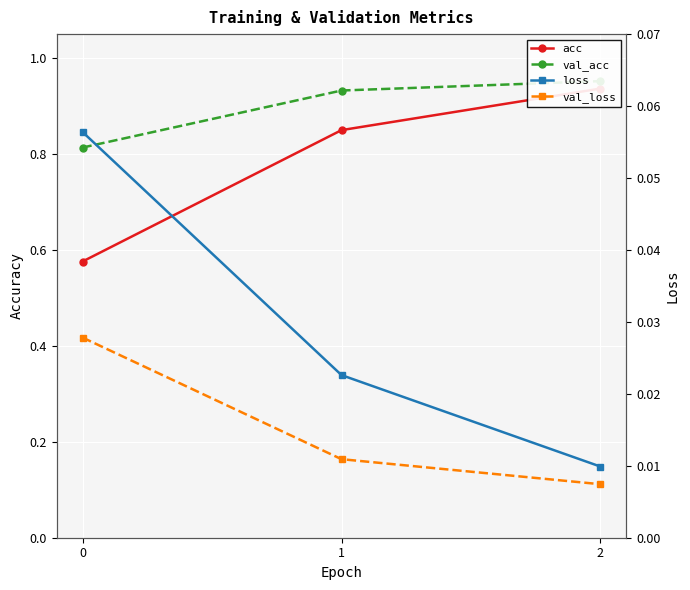

Reading right to left, transcribe all the data shown in this chart.

acc: 2=0.9	1=0.8	0=0.6
val_acc: 2=1.0	1=0.9	0=0.8
loss: 2=0.0	1=0.0	0=0.1
val_loss: 2=0.0	1=0.0	0=0.0